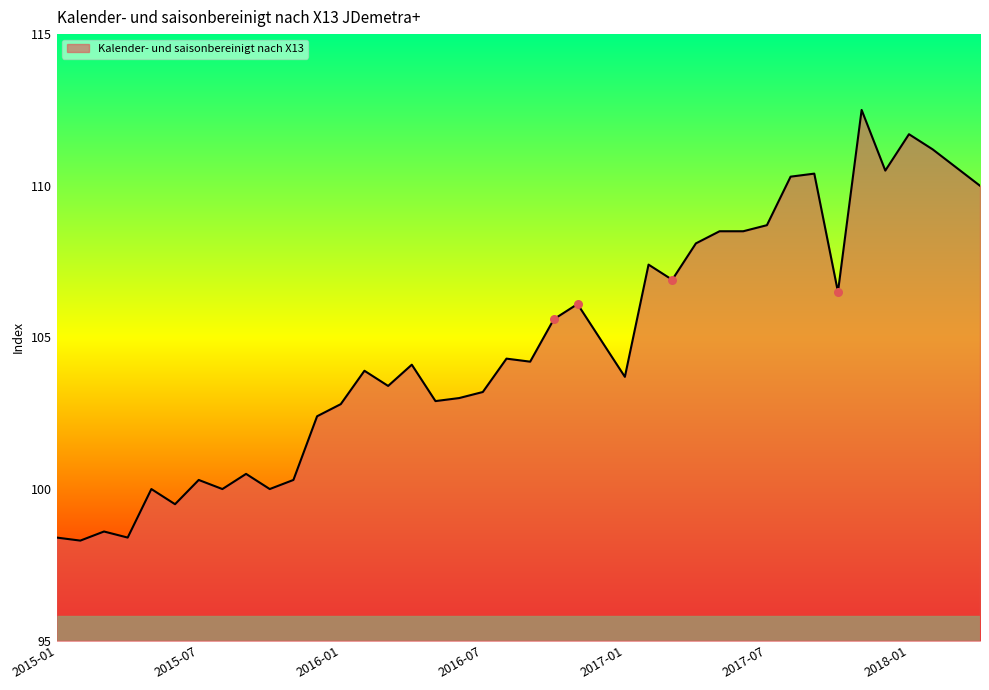

What is the difference between the maximum and minimum values?

14.2